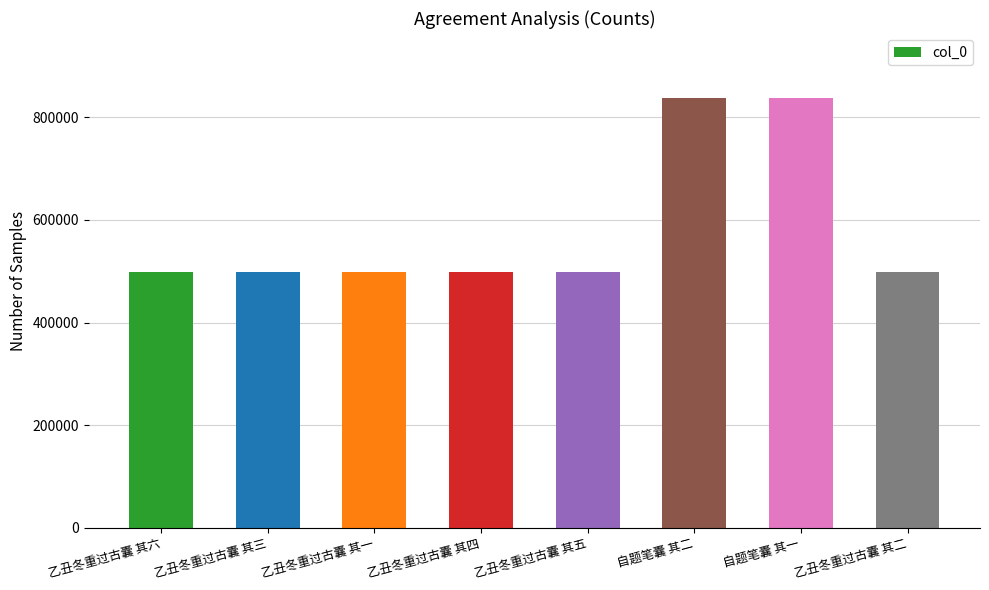

True or false: the data shows 238599 at 乙丑冬重过古囊 其四.

False